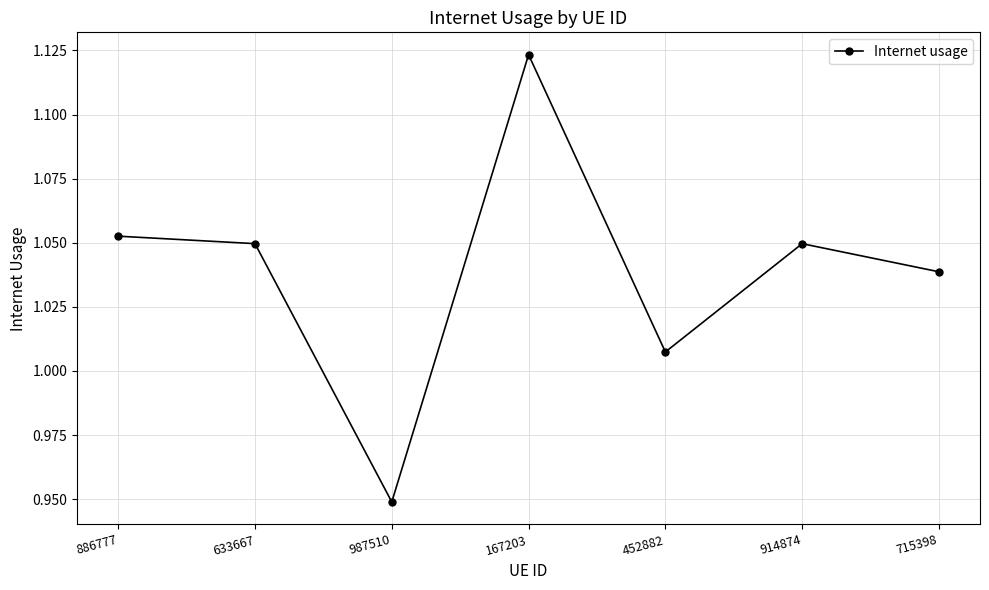

Which category has the highest value across all series?

167203